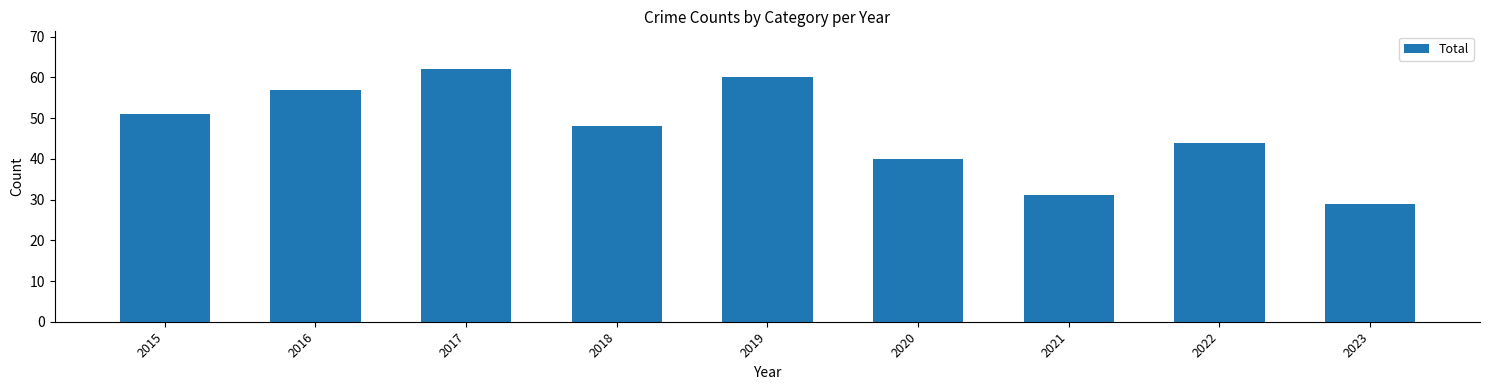

How many bars are there in total?

9